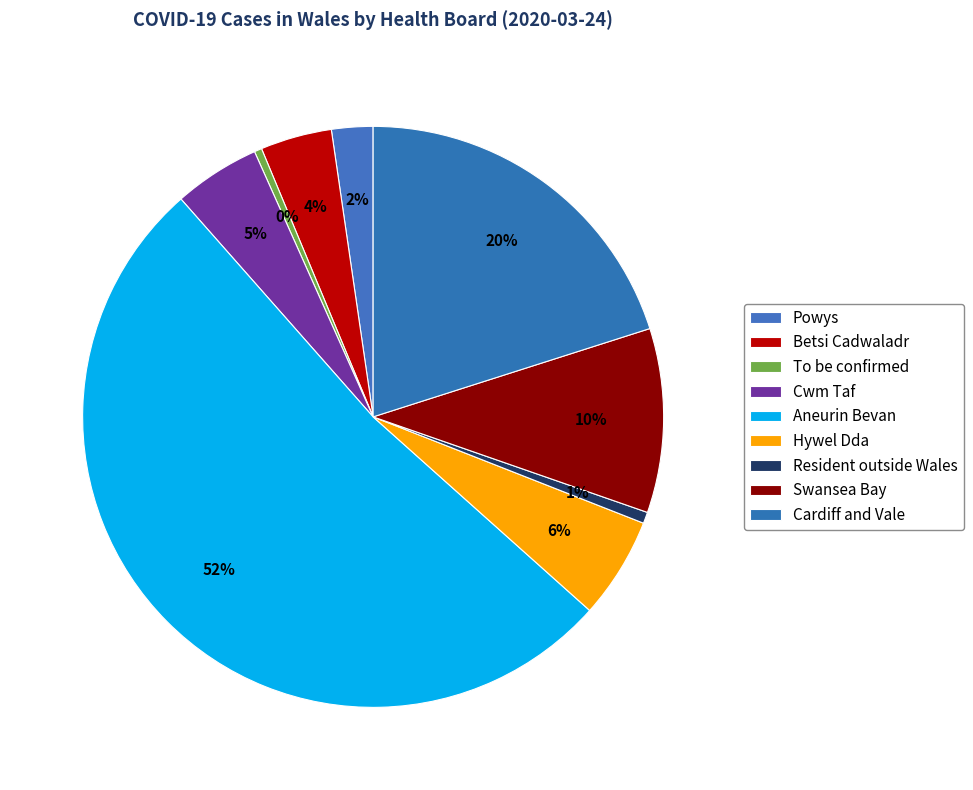

Approximately how many times larger is the value at Powys compared to Cwm Taf?

0.5